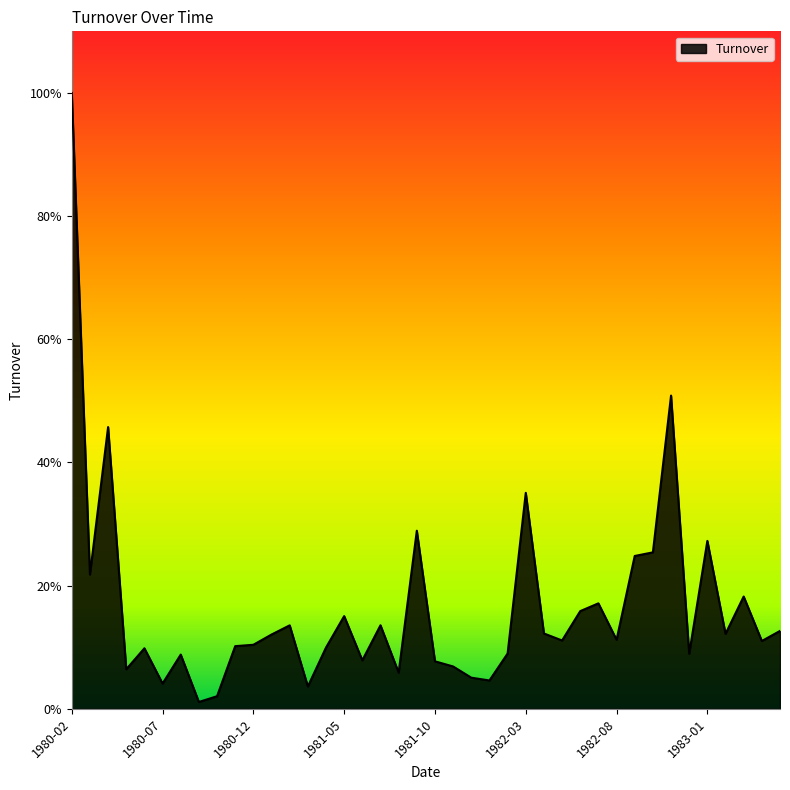

Does the chart have visible grid lines?

No